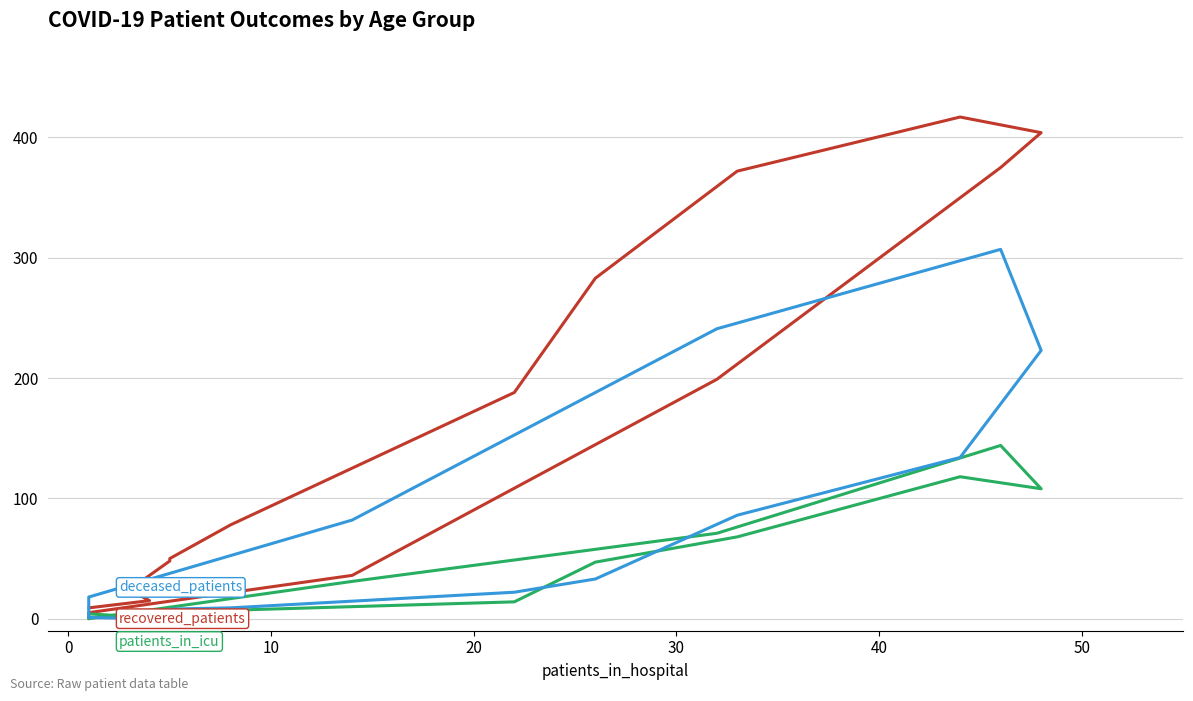

True or false: recovered_patients and patients_in_icu intersect in this chart.

True